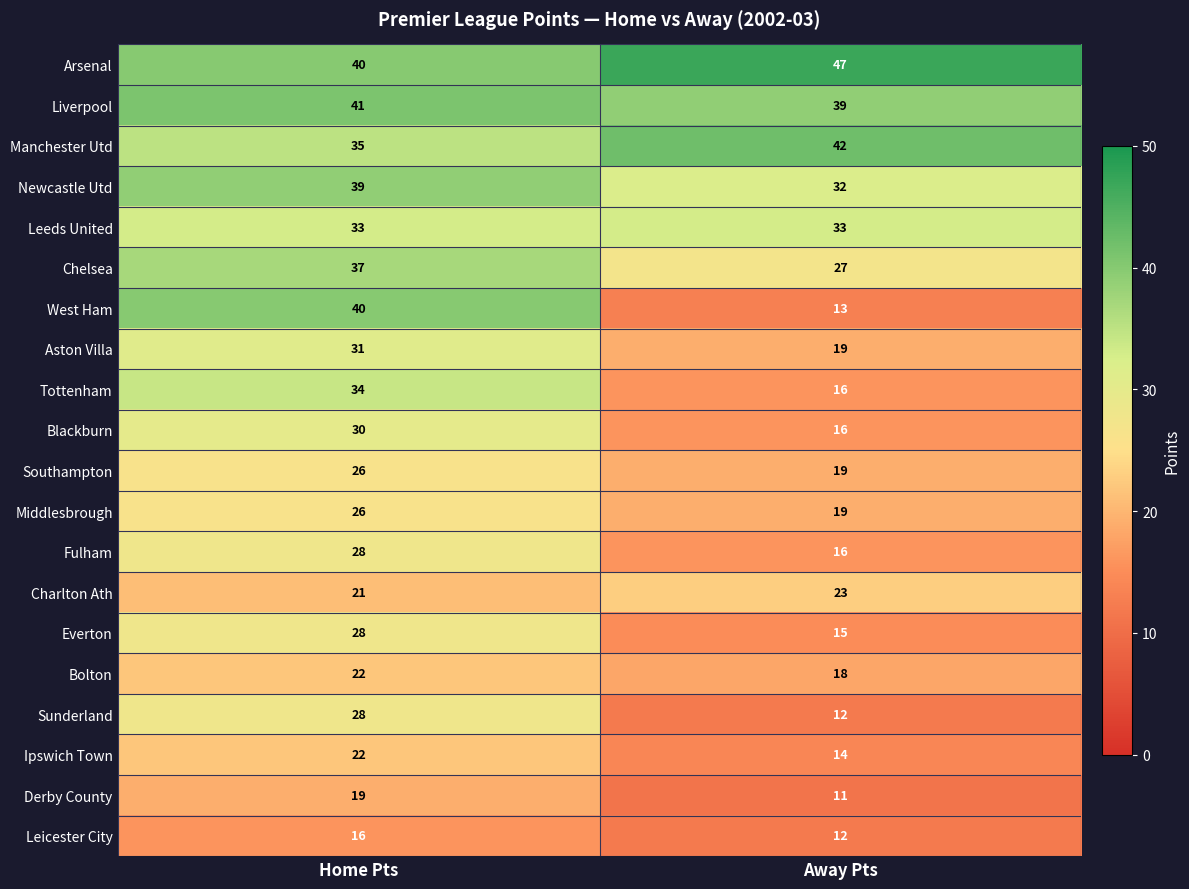

At which label does Sunderland reach its peak?

Home Pts